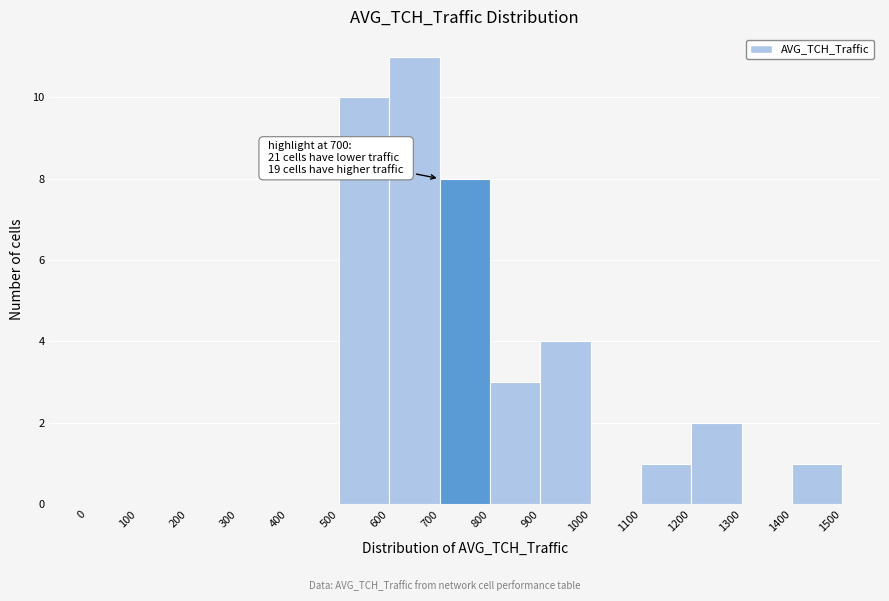

Which range on the x-axis has the tallest bar?

600 to 700